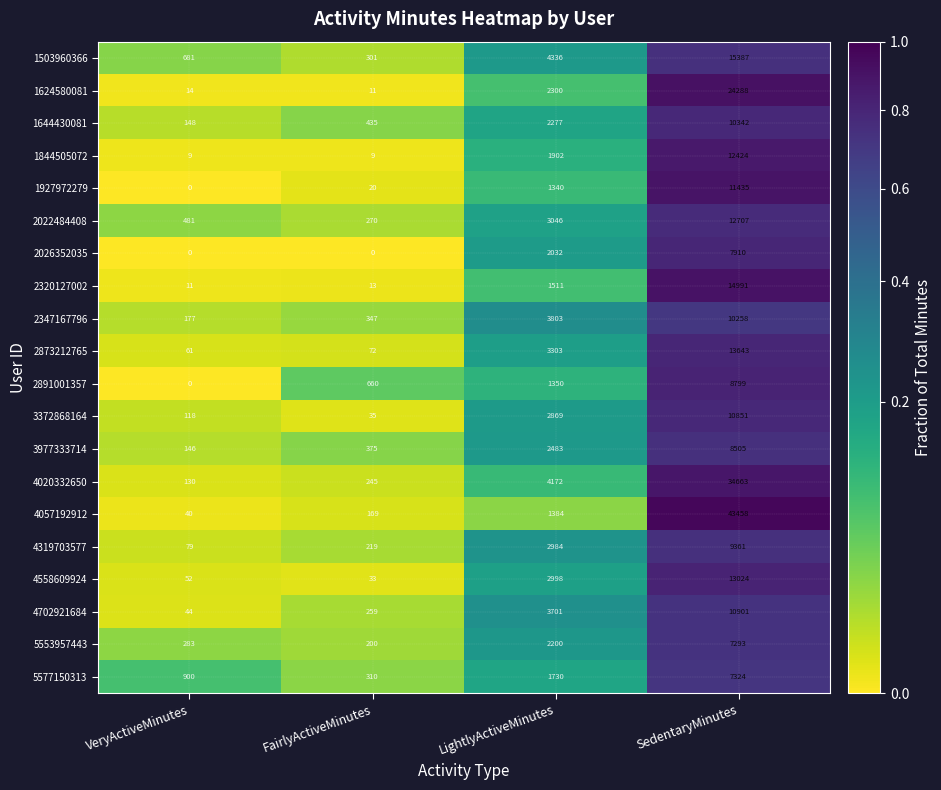

Is it true that 2873212765 equals 17 at FairlyActiveMinutes?

False